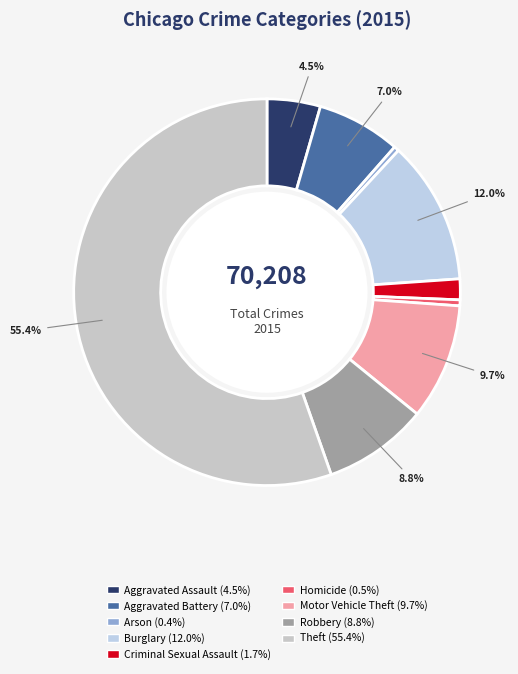

Which category accounts for the majority?

Theft